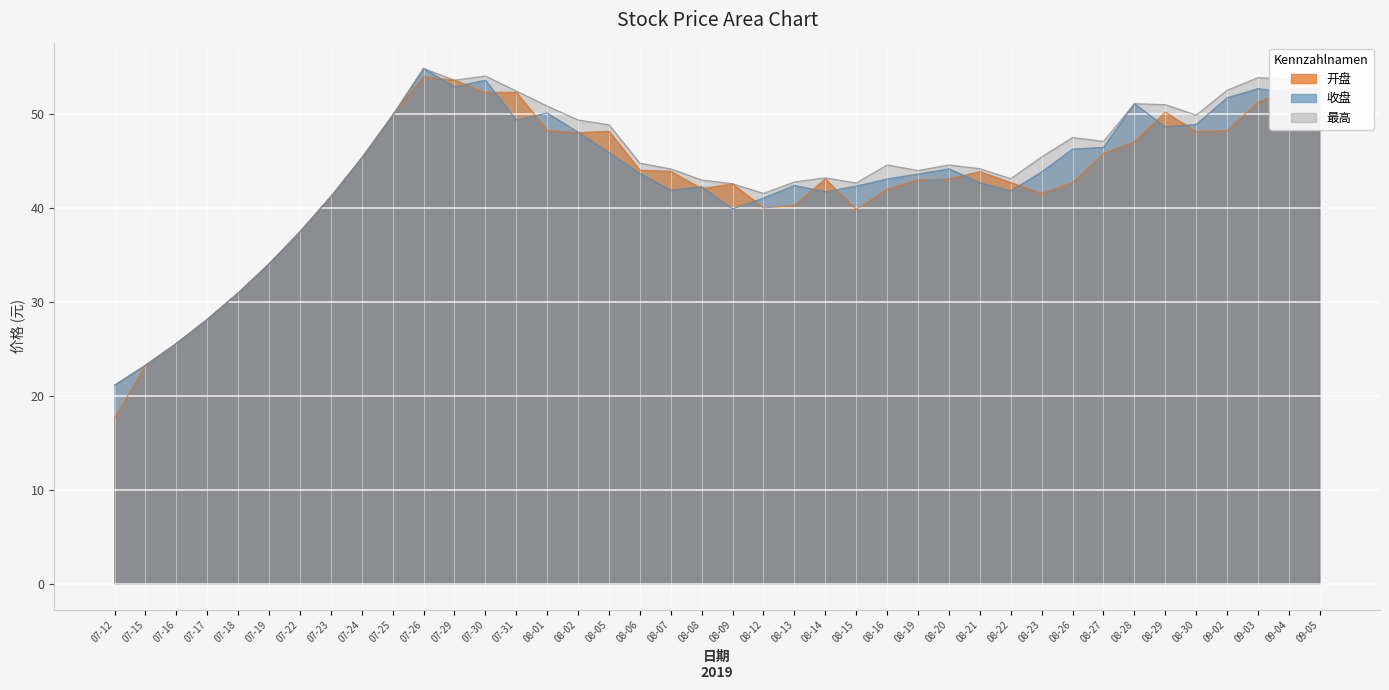

How many interior local valleys does the 收盘 series have?

8